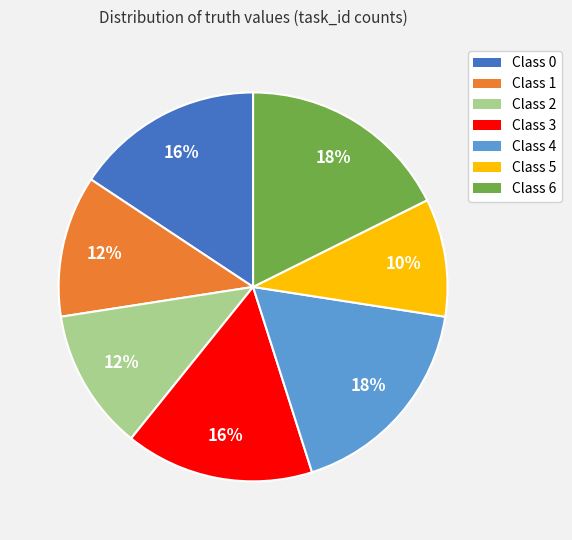

Count the number of slices in the pie.

7